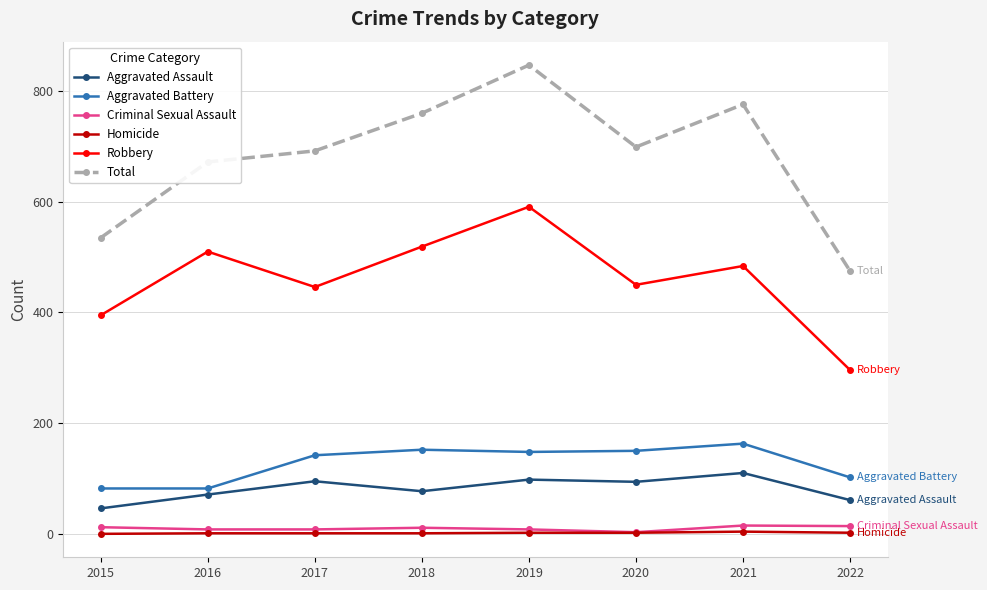

What is the average value of the Homicide series?

2